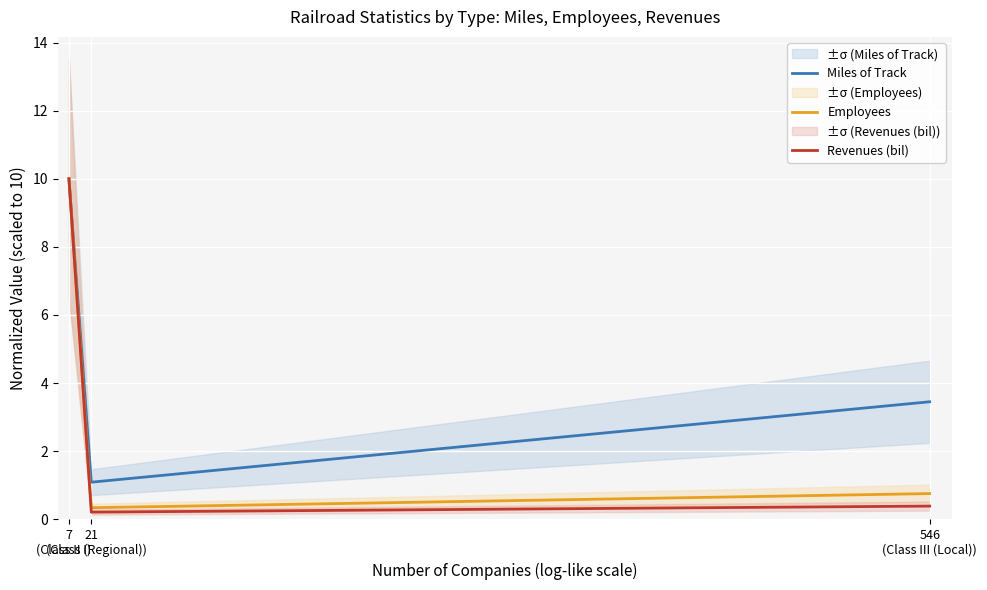

Between 21
(Class II (Regional)) and 546
(Class III (Local)), which series saw the biggest shift?

Miles of Track